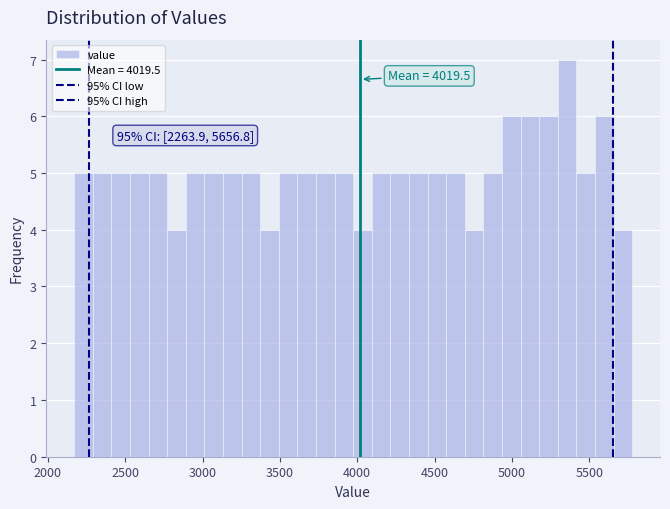

Read against the x-axis, roughly where is the centre of the tallest bar?

5350